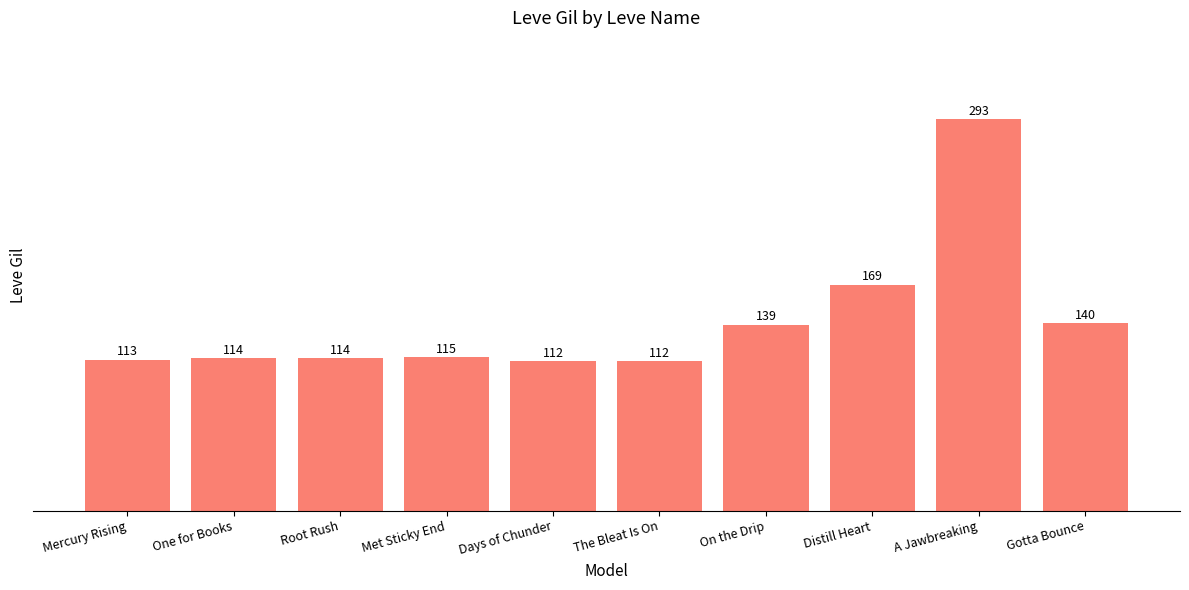

What is the label of the 1st bar from the right?

Gotta Bounce